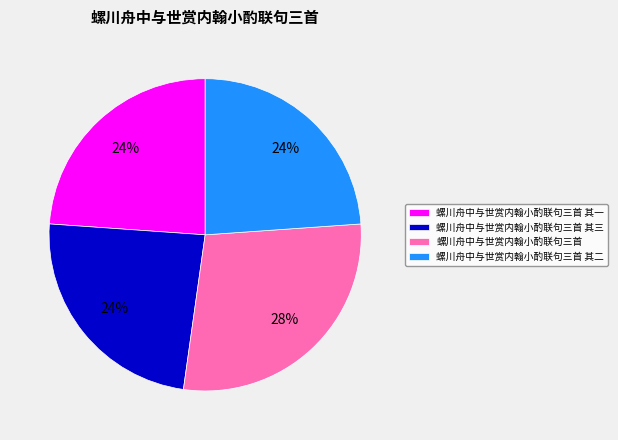

Which slice is the largest?

螺川舟中与世赏内翰小酌联句三首